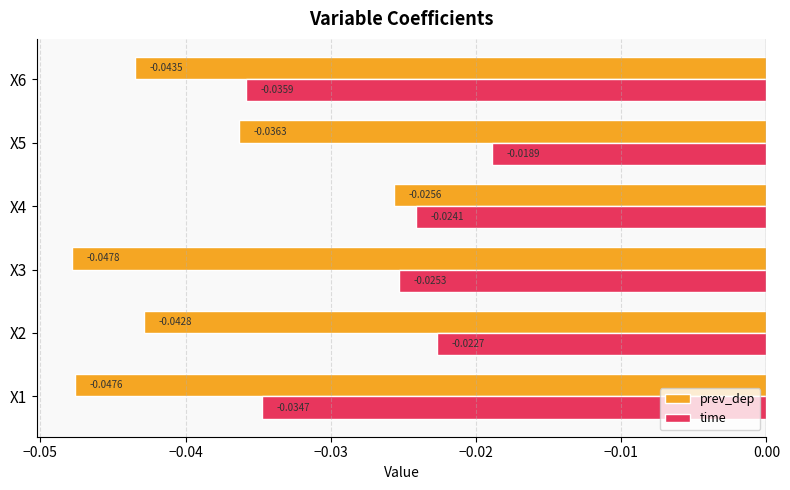

Count the number of data series in this chart.

2